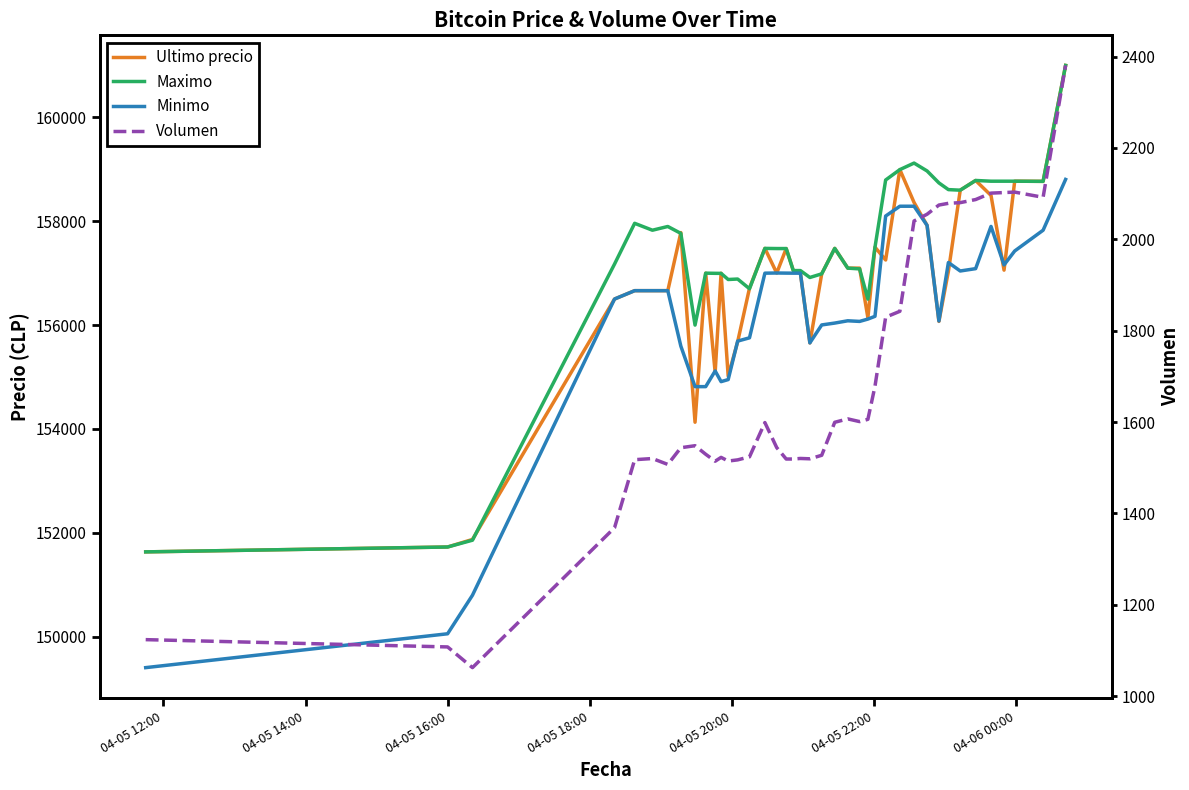

Reading left to right, extract all data points from this chart.

Ultimo precio: 151633.0	151727.0	151872.0	156502.0	156663.0	156663.0	156663.0	157782.0	154130.0	157000.0	155090.0	156999.0	155017.0	155679.0	156711.0	157477.0	157002.0	157474.0	157050.0	157000.0	155656.0	156987.0	157477.0	157097.0	157097.0	156141.0	157500.0	157254.0	158994.0	158361.0	157920.0	156071.0	157036.0	158598.0	158785.0	158497.0	157058.0	158771.0	158768.0	161000.0
Maximo: 151633.0	151727.0	151858.0	157175.0	157960.0	157827.0	157899.0	157766.0	156000.0	157000.0	156997.0	156996.0	156878.0	156887.0	156700.0	157477.0	157474.0	157474.0	157050.0	157050.0	156917.0	156987.0	157477.0	157097.0	157082.0	156500.0	157500.0	158794.0	158994.0	159120.0	158968.0	158738.0	158609.0	158598.0	158785.0	158771.0	158771.0	158771.0	158768.0	161000.0
Minimo: 149404.0	150056.0	150798.0	156502.0	156663.0	156663.0	156663.0	155596.0	154815.0	154815.0	155117.0	154911.0	154951.0	155692.0	155755.0	157000.0	157003.0	157001.0	157000.0	157000.0	155658.0	156003.0	156039.0	156083.0	156071.0	156116.0	156169.0	158100.0	158289.0	158289.0	157920.0	156079.0	157205.0	157042.0	157087.0	157900.0	157159.0	157427.0	157827.0	158805.0
Volumen: 1123.6	1107.6	1062.3	1368.6	1517.6	1520.1	1507.2	1543.8	1548.1	1529.4	1514.2	1522.6	1514.5	1517.1	1523.8	1598.8	1543.9	1519.0	1519.0	1520.2	1519.5	1527.2	1599.4	1606.9	1600.9	1605.9	1678.4	1829.5	1842.4	2040.1	2054.9	2075.0	2078.8	2080.3	2087.0	2101.1	2102.3	2103.3	2092.0	2380.6